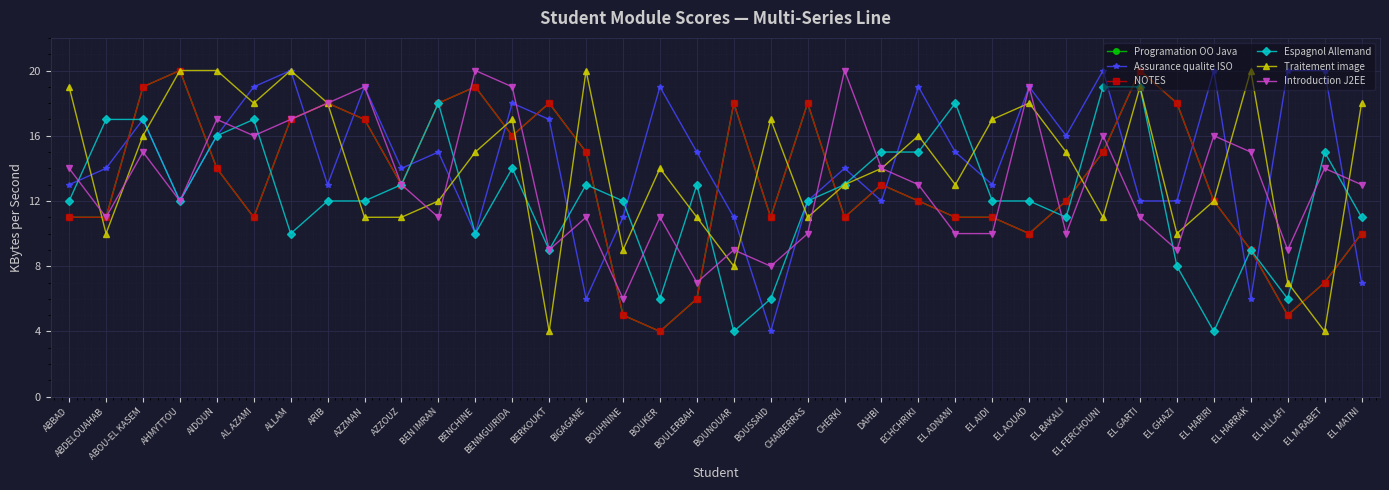

Is the value of Programation OO Java at BIGAGANE greater than the value of Traitement image at BIGAGANE?

No